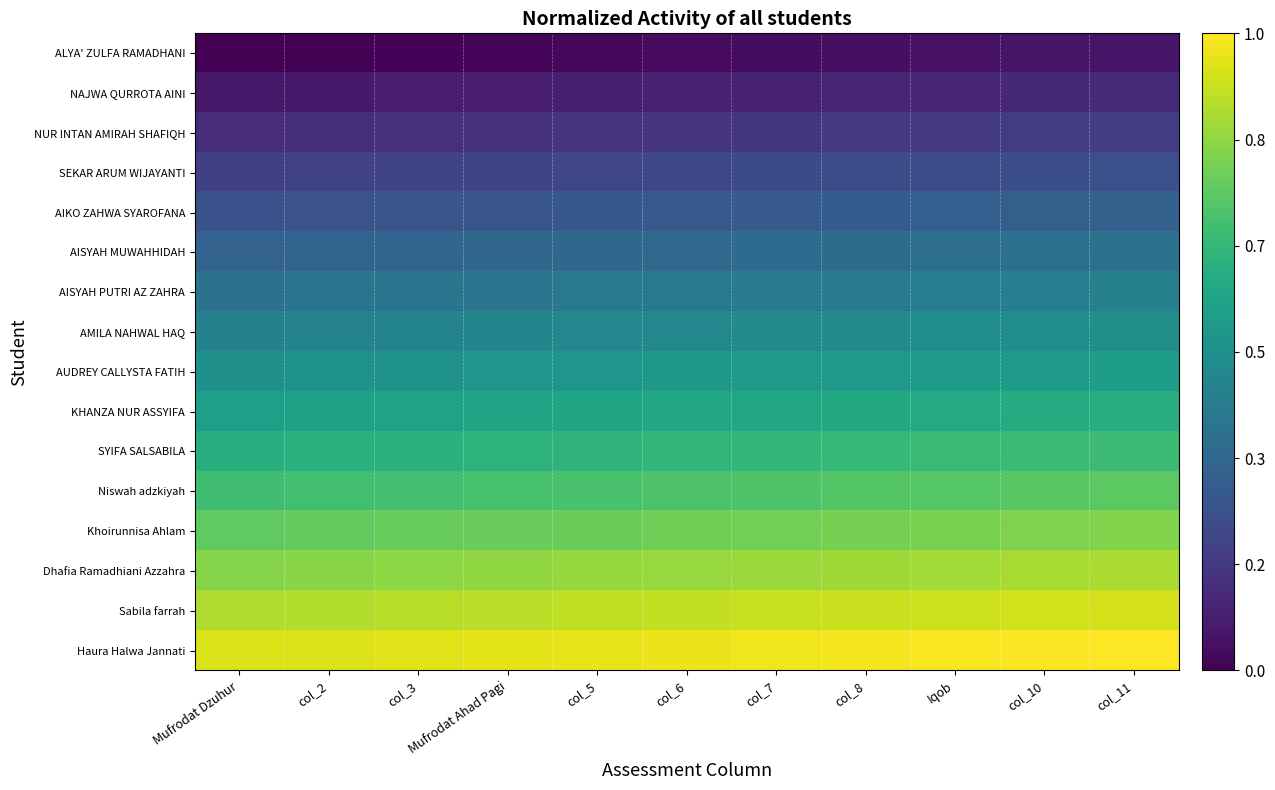

Which has a higher value, Mufrodat Ahad Pagi or col_8?

col_8